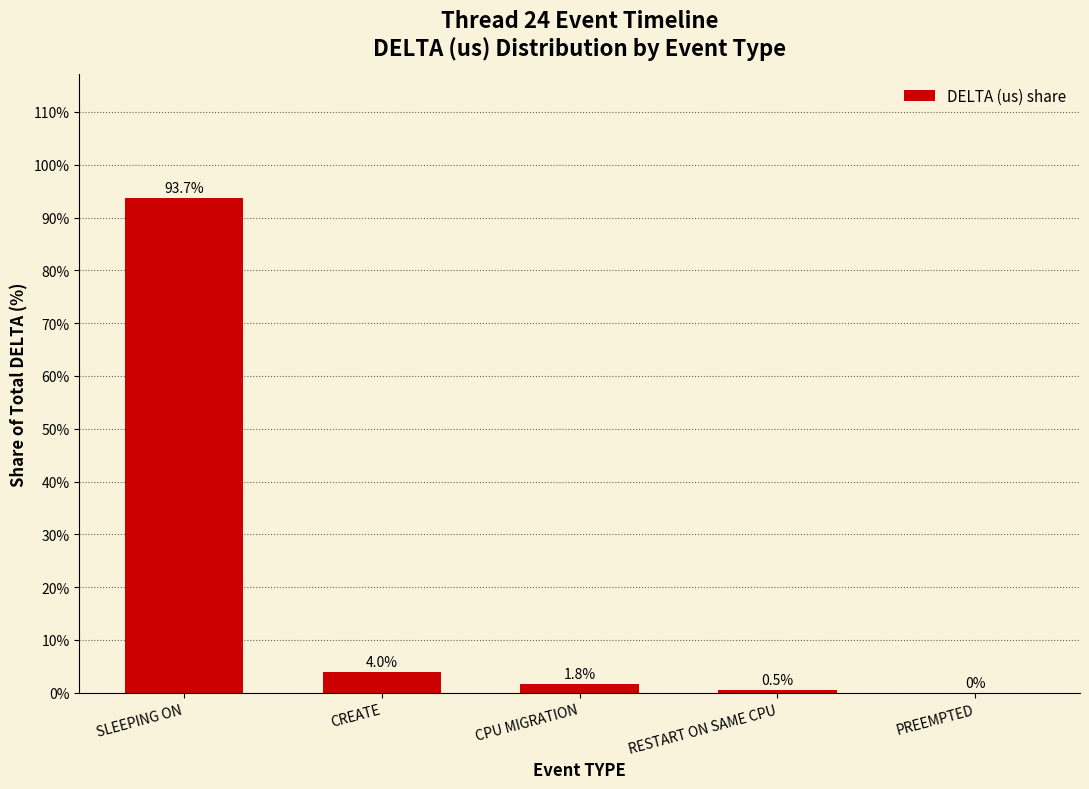

The chart shows a value of 0.0 at PREEMPTED. True or false?

True